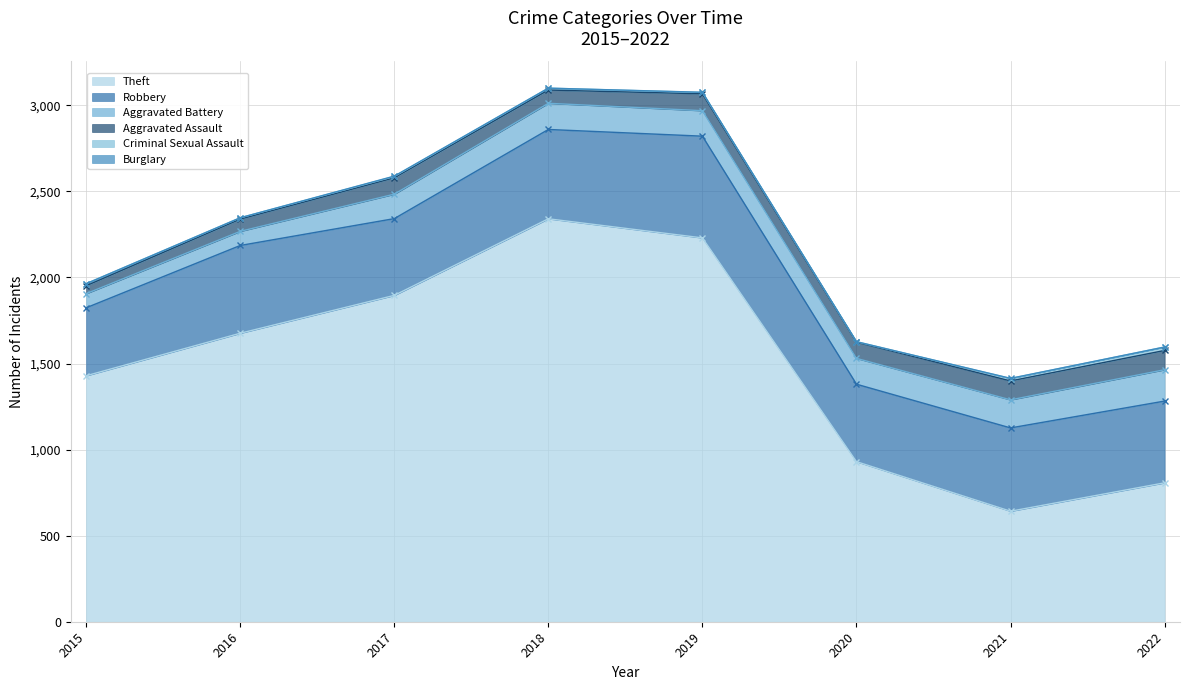

Where is Robbery nearest to the value 493?

2021